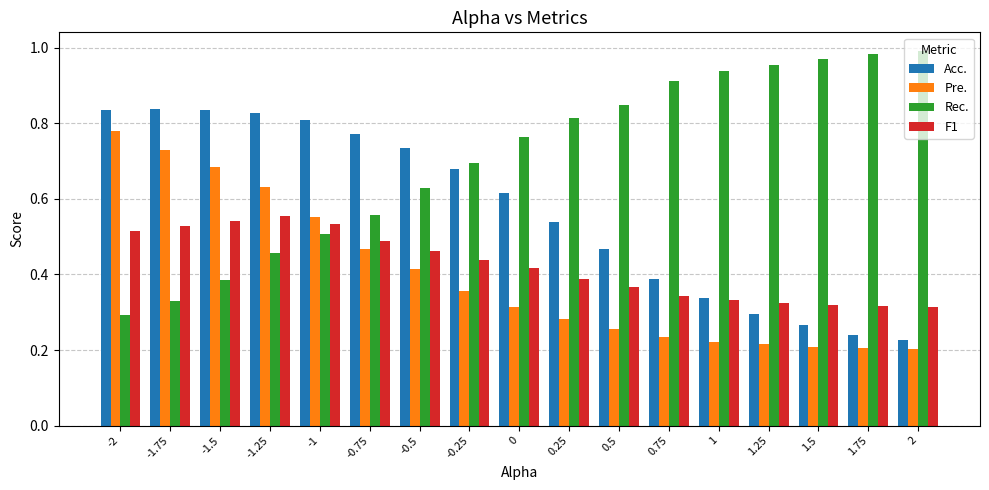

Is it true that F1 equals 0.3 at 1.5?

True